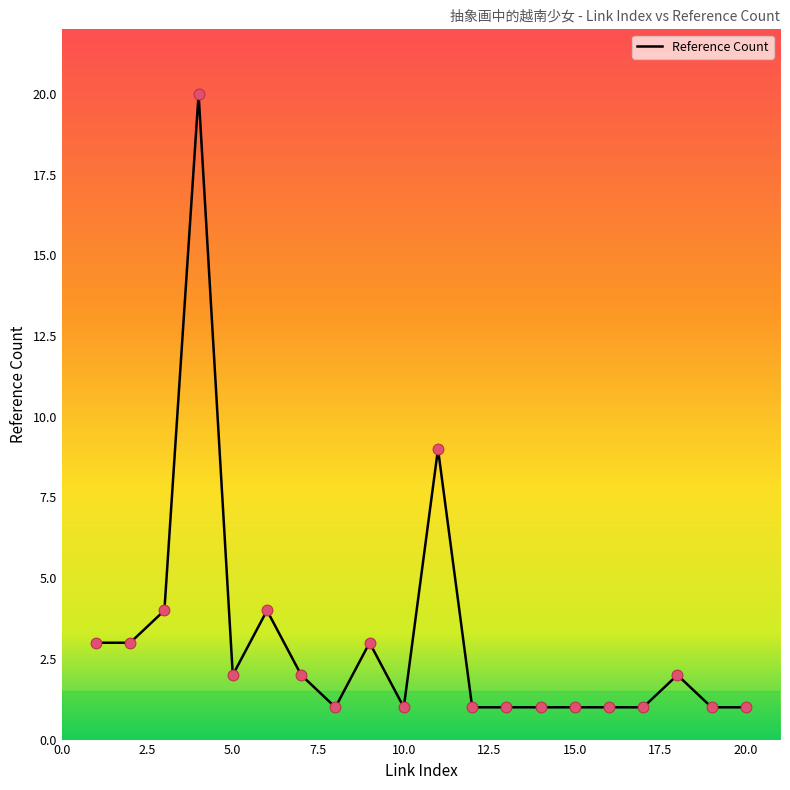

What is the difference between the maximum and minimum values?

19